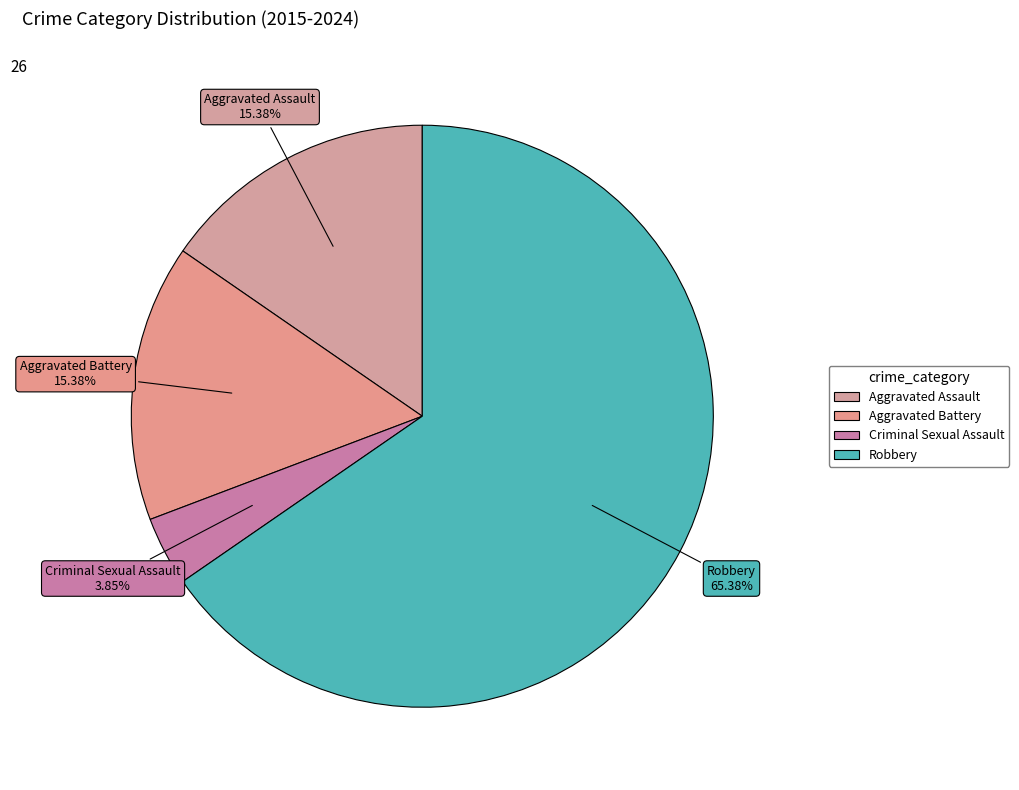

How many slices are in this pie chart?

4